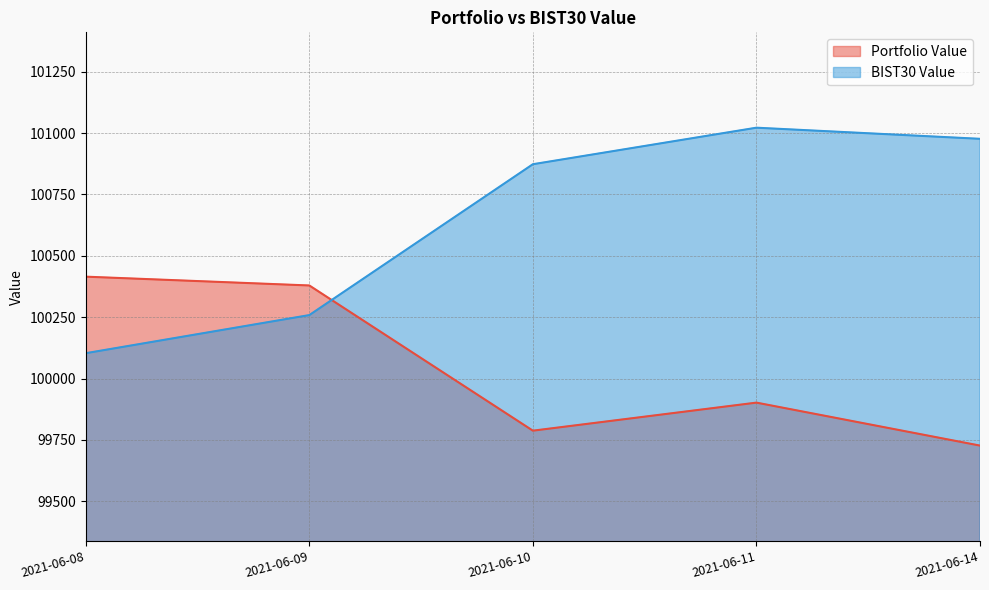

Reading left to right, extract all data points from this chart.

Portfolio Value: 2021-06-08=100415.2	2021-06-09=100379.4	2021-06-10=99787.9	2021-06-11=99902.2	2021-06-14=99727.2
BIST30 Value: 2021-06-08=100103.5	2021-06-09=100258.7	2021-06-10=100873.2	2021-06-11=101022.0	2021-06-14=100976.7